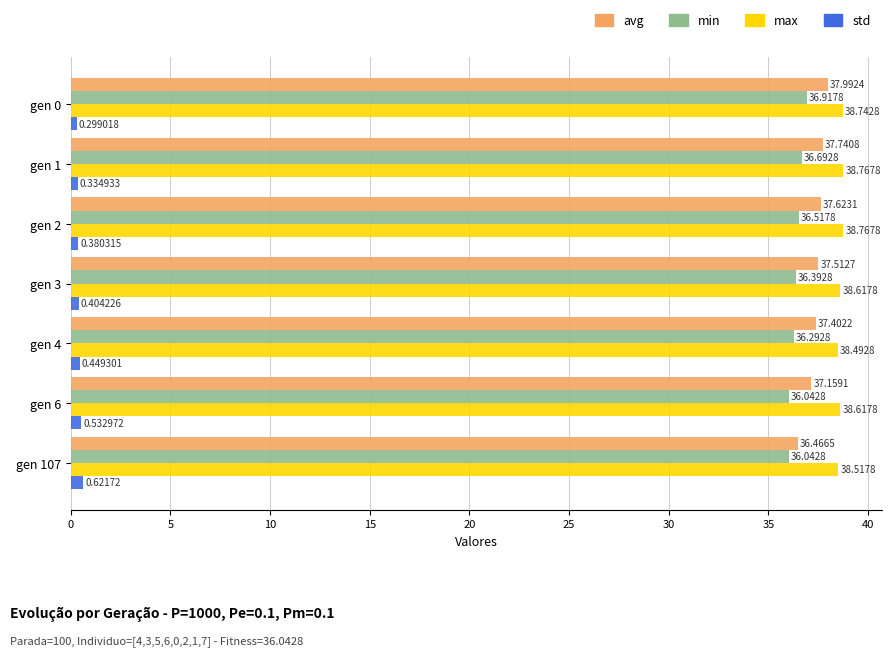

List the series in order of their peak value, highest first.

max, avg, min, std